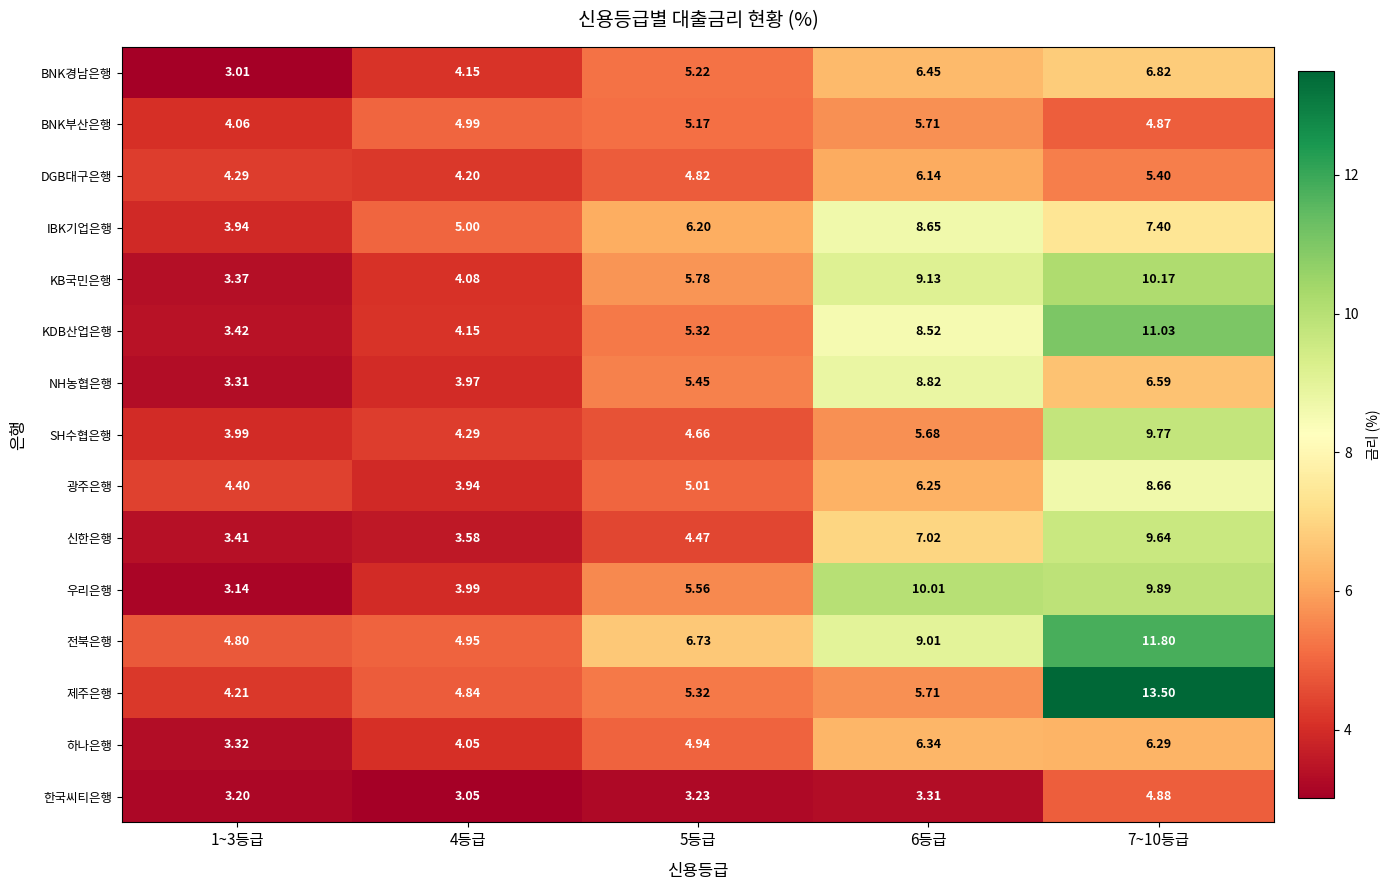

List the series in order of their peak value, highest first.

제주은행, 전북은행, KDB산업은행, KB국민은행, 우리은행, SH수협은행, 신한은행, NH농협은행, 광주은행, IBK기업은행, BNK경남은행, 하나은행, DGB대구은행, BNK부산은행, 한국씨티은행